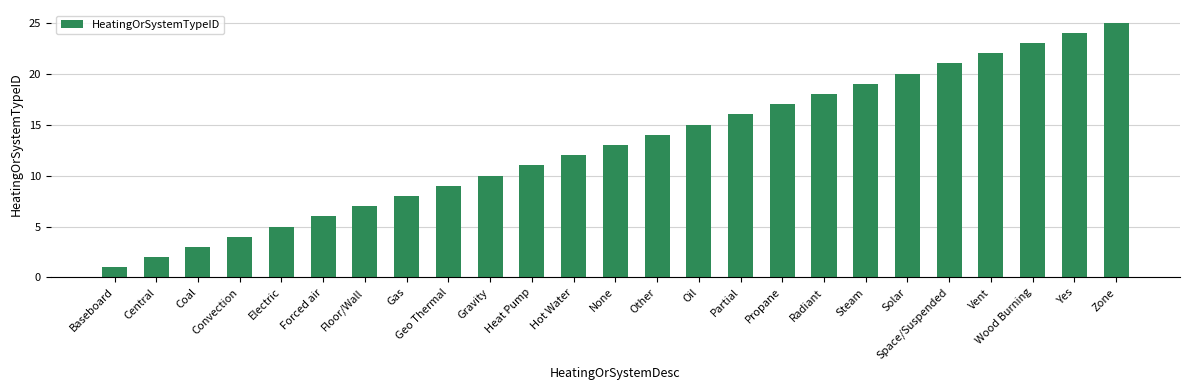

How many bars are there in total?

25